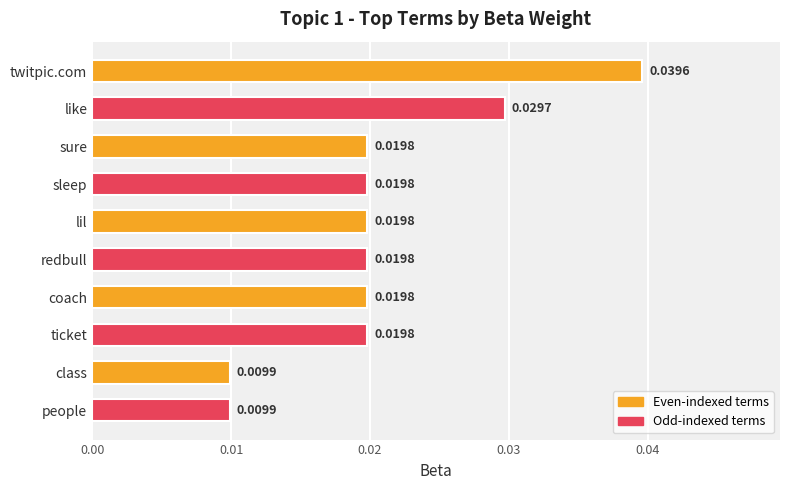

Does the chart contain any negative values?

No